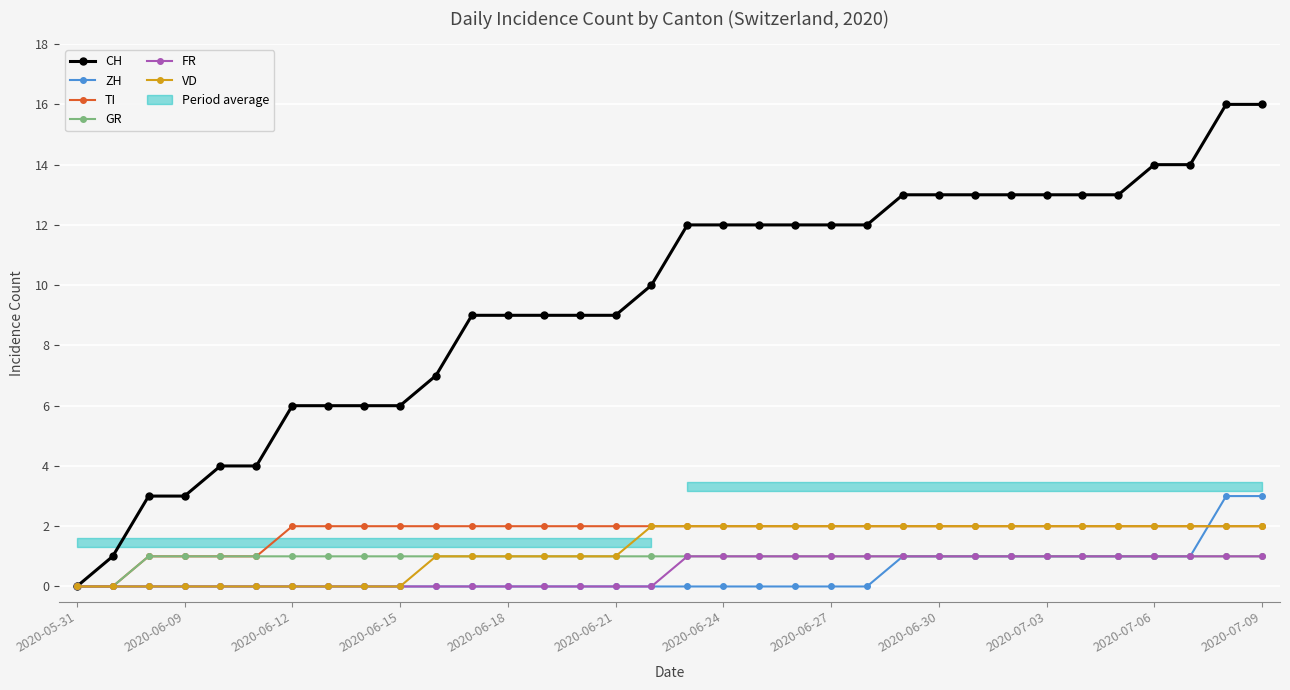

List the series in order of their peak value, highest first.

CH, ZH, TI, VD, GR, FR